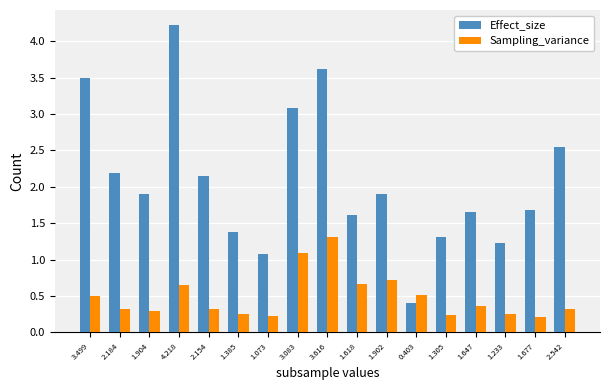

Is the value of Sampling_variance at 0.403 greater than the value of Effect_size at 1.233?

No